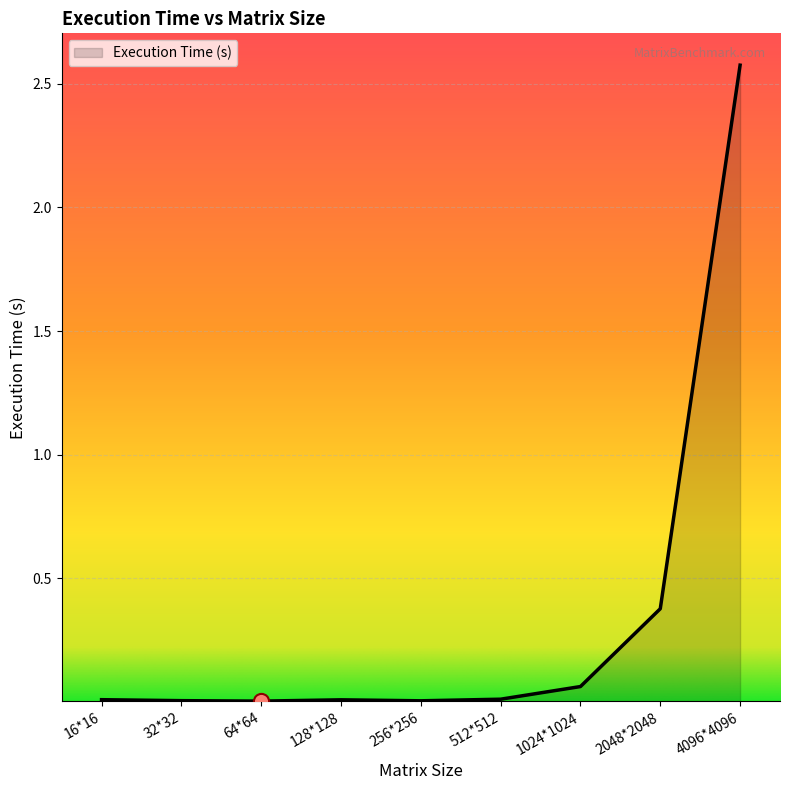

Between 64*64 and 4096*4096, which is larger?

4096*4096